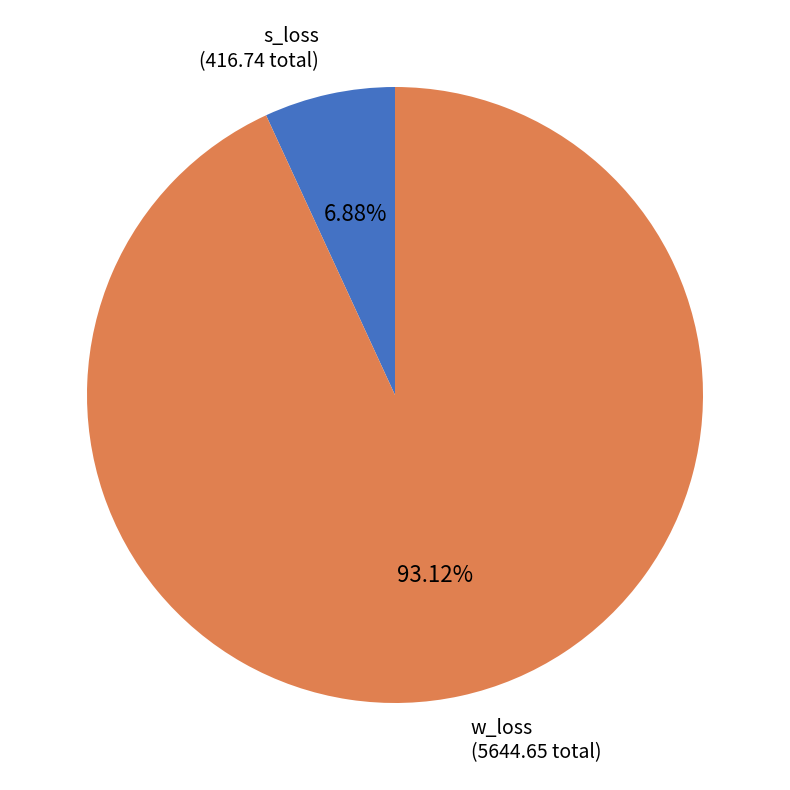

Is there any slice that represents more than half of the pie?

Yes